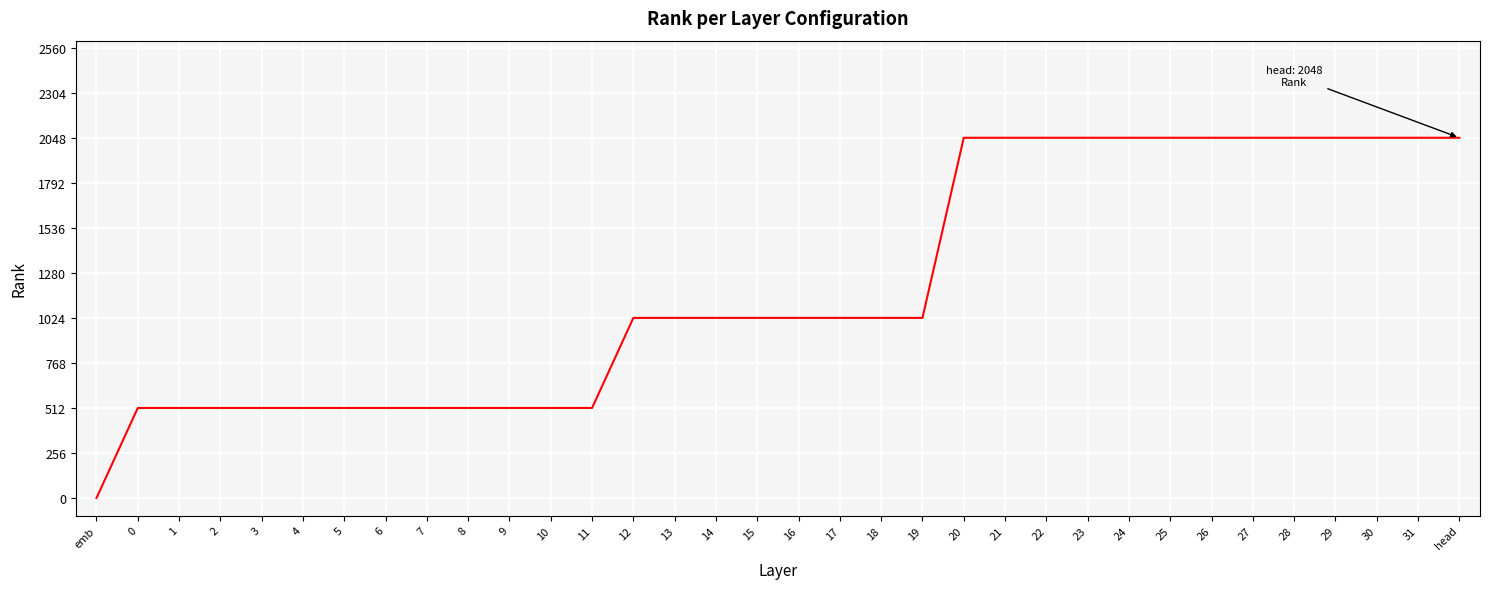

What is the difference between the values at 2 and 17?

512